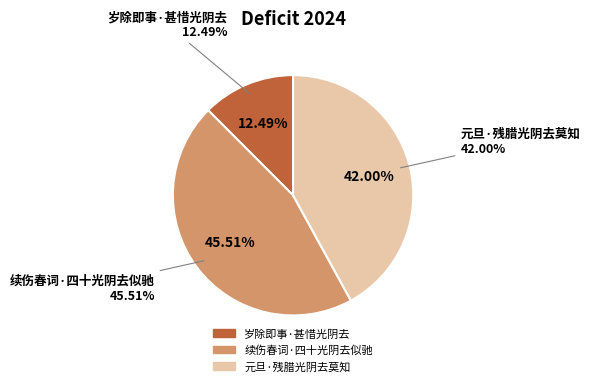

To the nearest percent, what is the difference between the 元旦·残腊光阴去莫知 and 岁除即事·甚惜光阴去 slice percentages?

30%